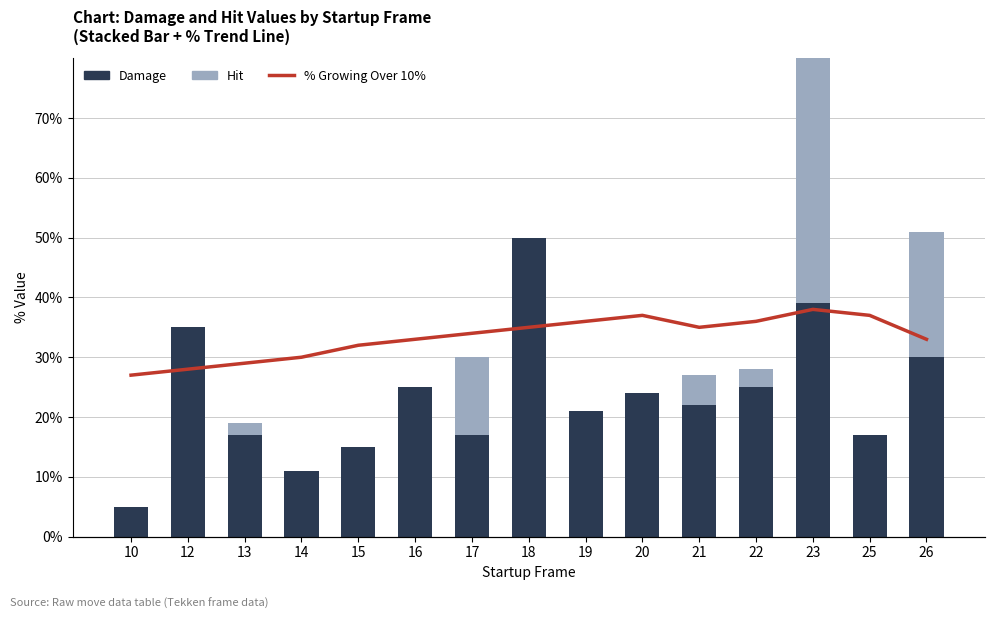

What are all the series names shown in the legend?

Damage, Hit, % Growing Over 10%